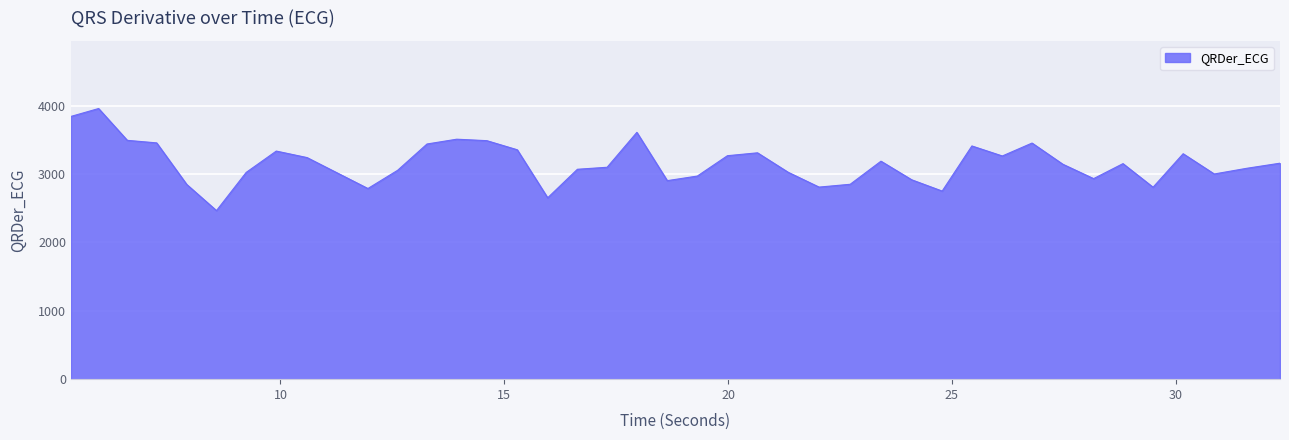

What is the maximum value shown in the chart?

3959.3